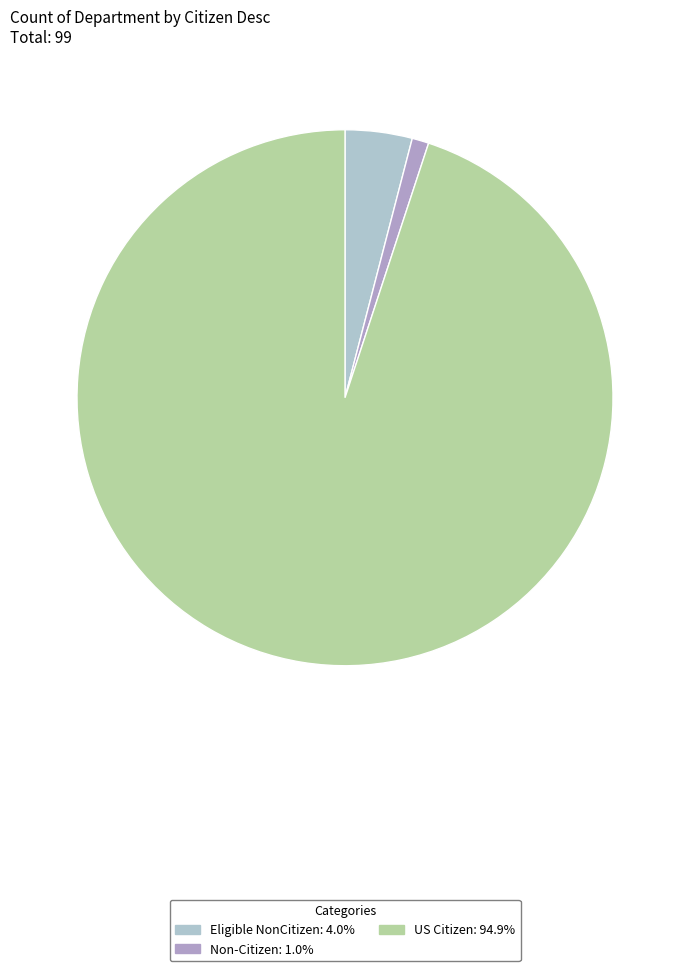

Between US Citizen and Eligible NonCitizen, which is larger?

US Citizen